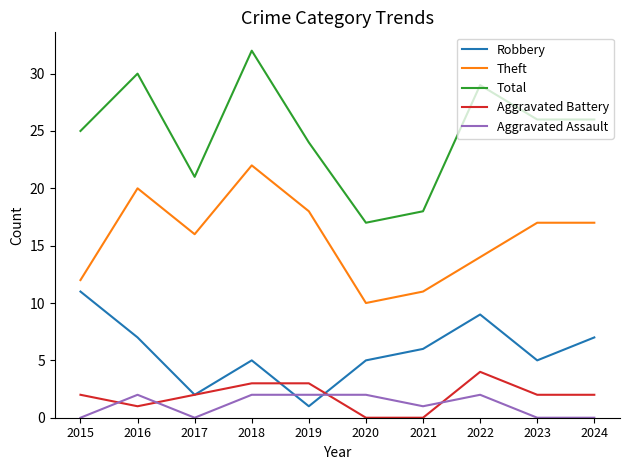

How many Aggravated Battery values are between 1 and 3?

7